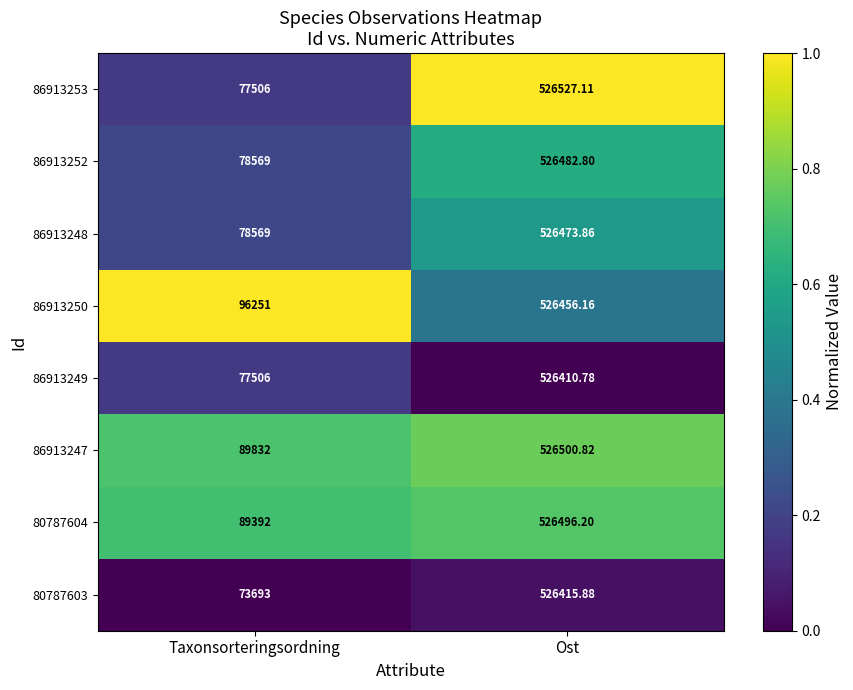

At which label does 86913250 first exceed 526456?

Ost